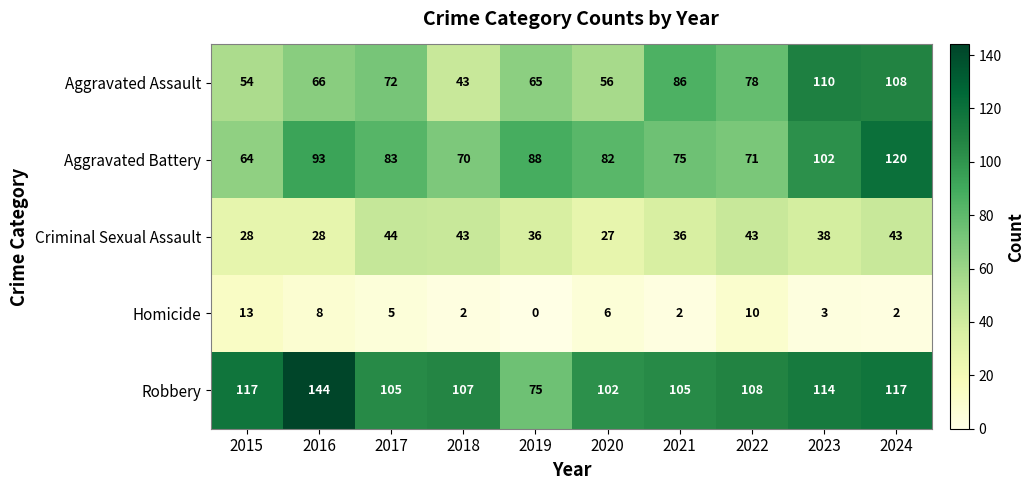

Which series has the largest total across all categories?

Robbery